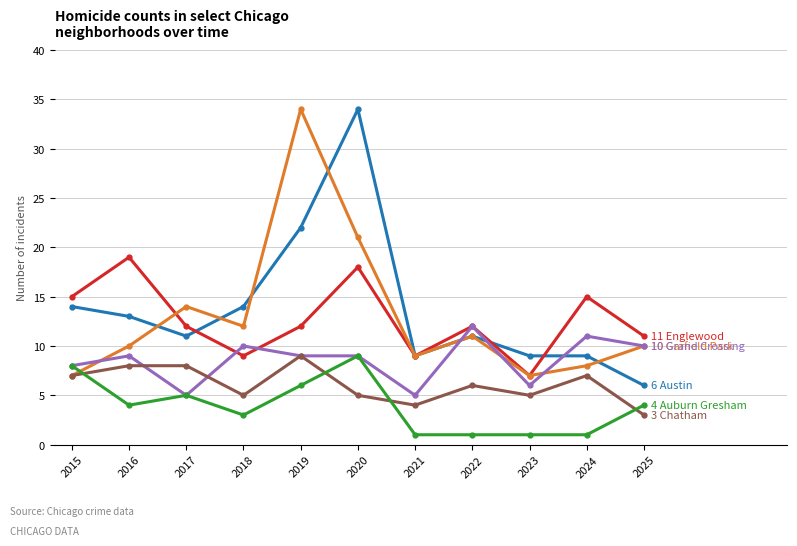

What is the total value across all series at 2018?

53